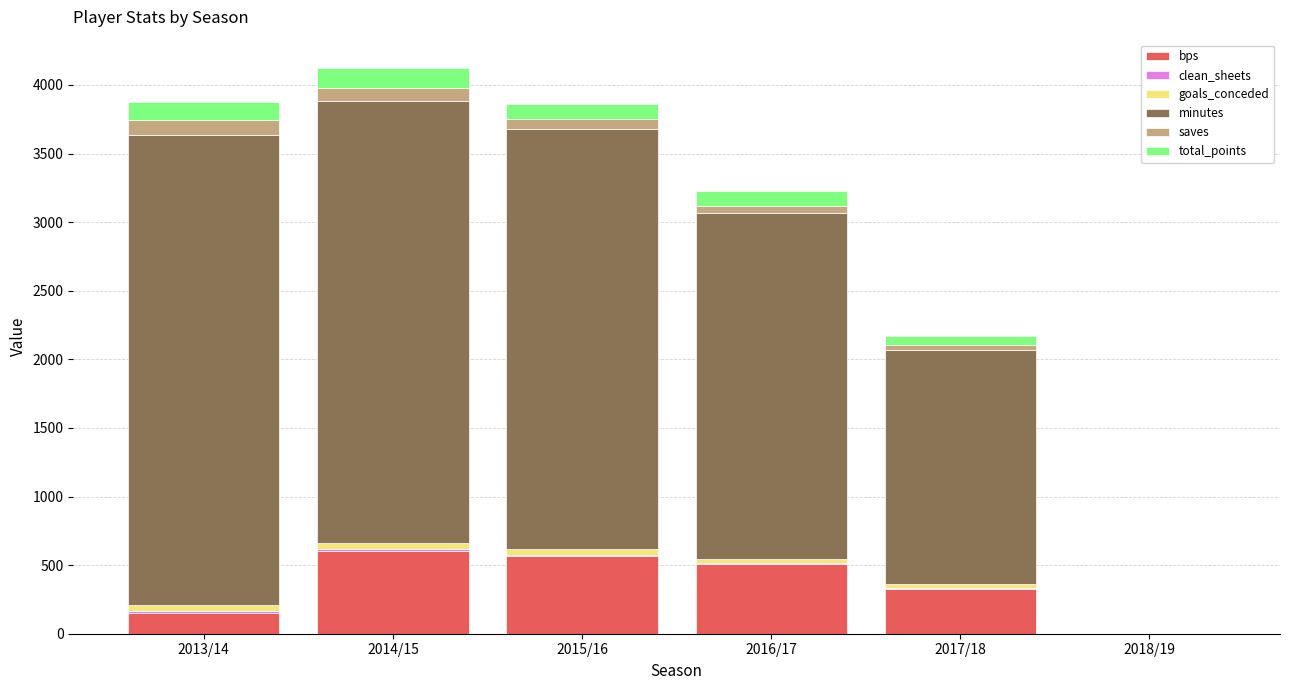

What is the sum of all bps values?

2158